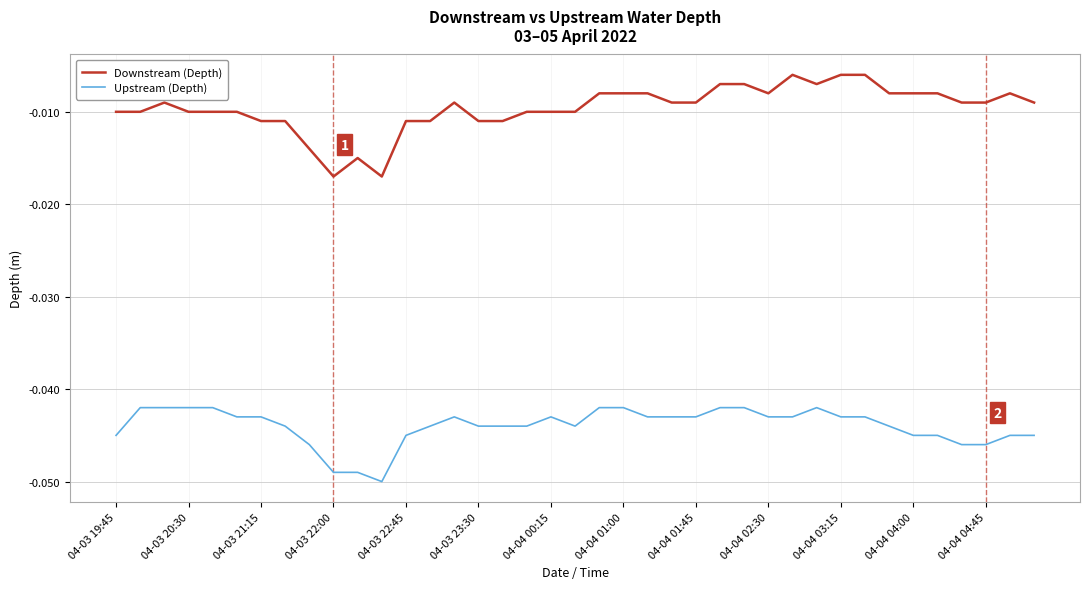

True or false: Upstream (Depth) and Downstream (Depth) intersect in this chart.

False